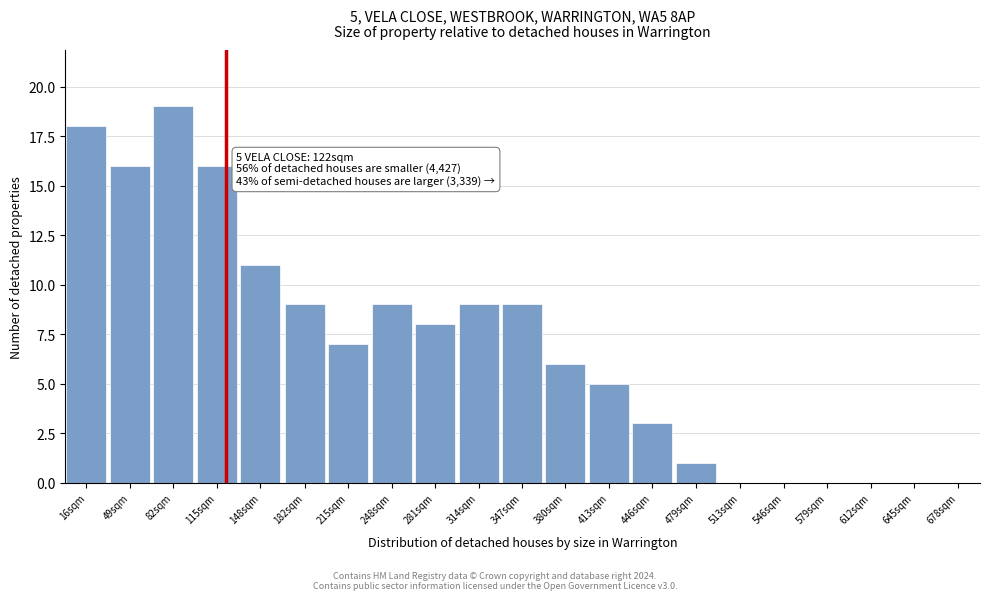

Reading right to left, extract all data points from this chart.

645sqm=0	612sqm=0	579sqm=0	546sqm=0	513sqm=0	479sqm=1	446sqm=3	413sqm=5	380sqm=6	347sqm=9	314sqm=9	281sqm=8	248sqm=9	215sqm=7	182sqm=9	148sqm=11	115sqm=16	82sqm=19	49sqm=16	16sqm=18